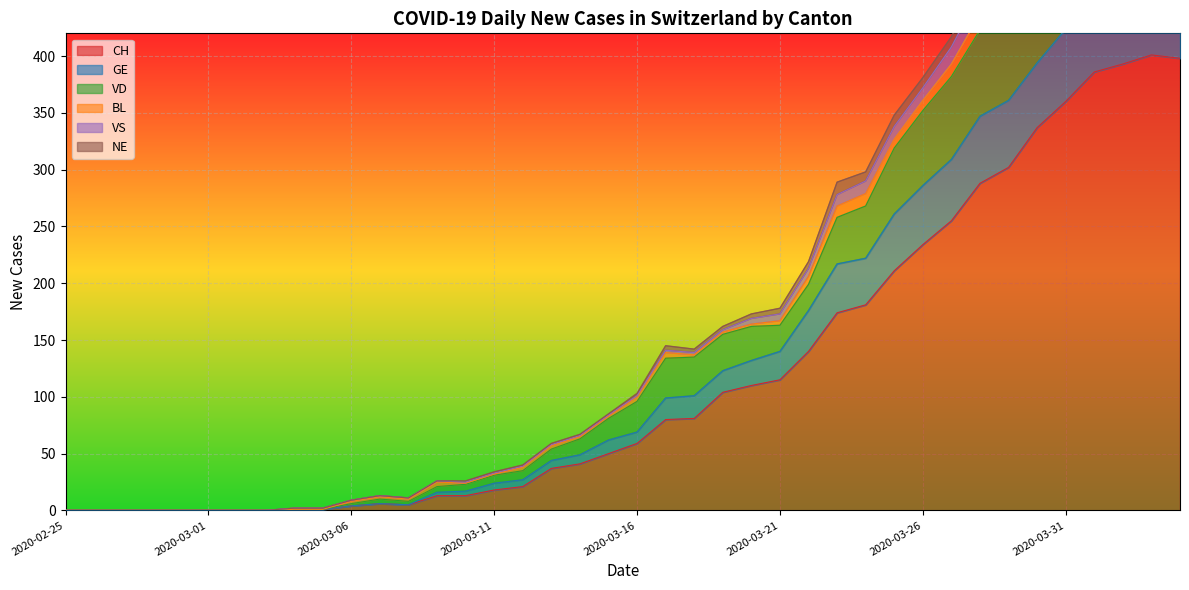

What is the difference between the maximum and minimum values in the GE series?

546